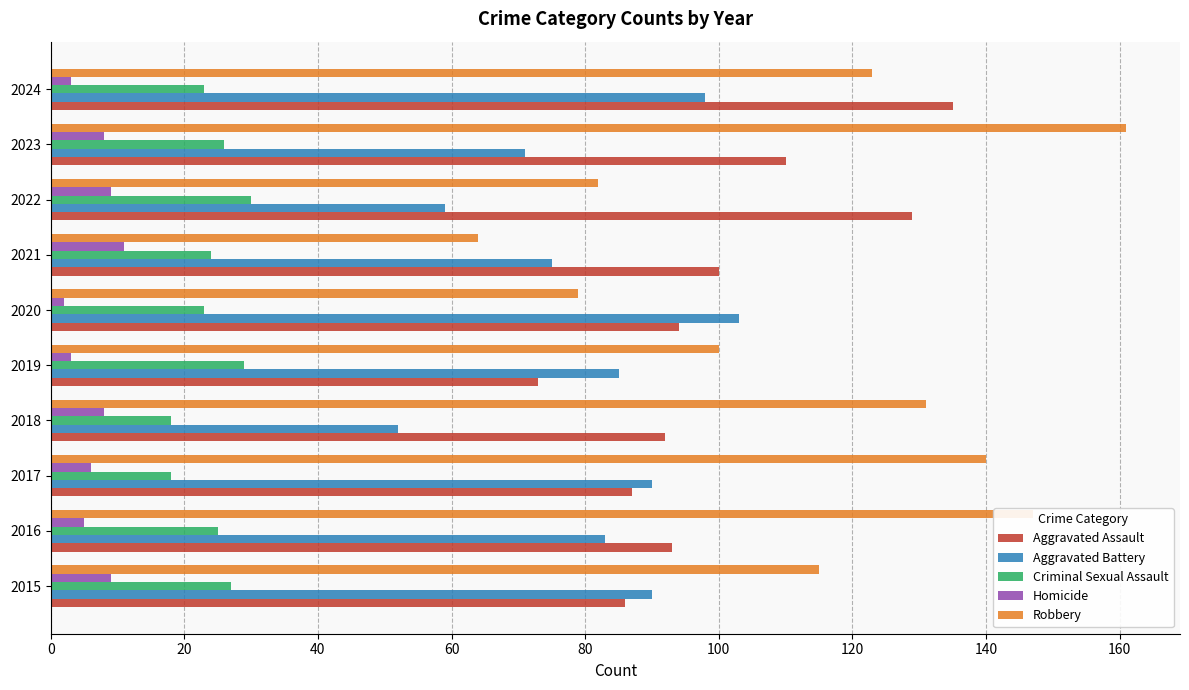

How many data points in Criminal Sexual Assault are less than 25?

5